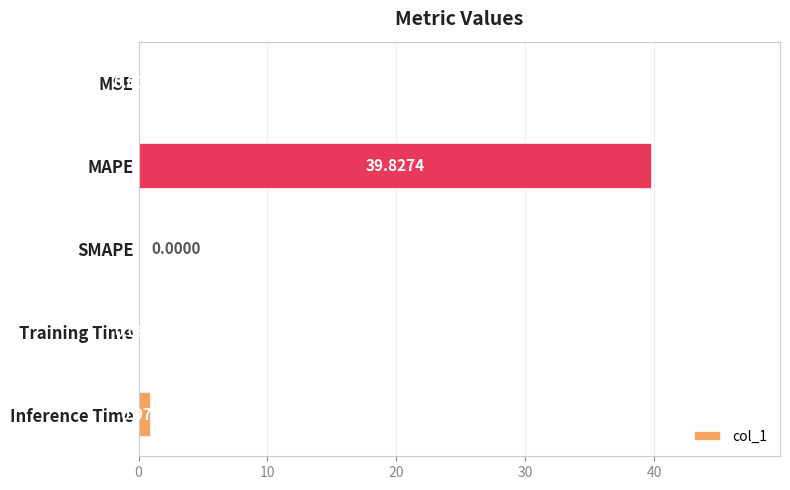

Which has a higher value, MSE or Inference Time?

Inference Time